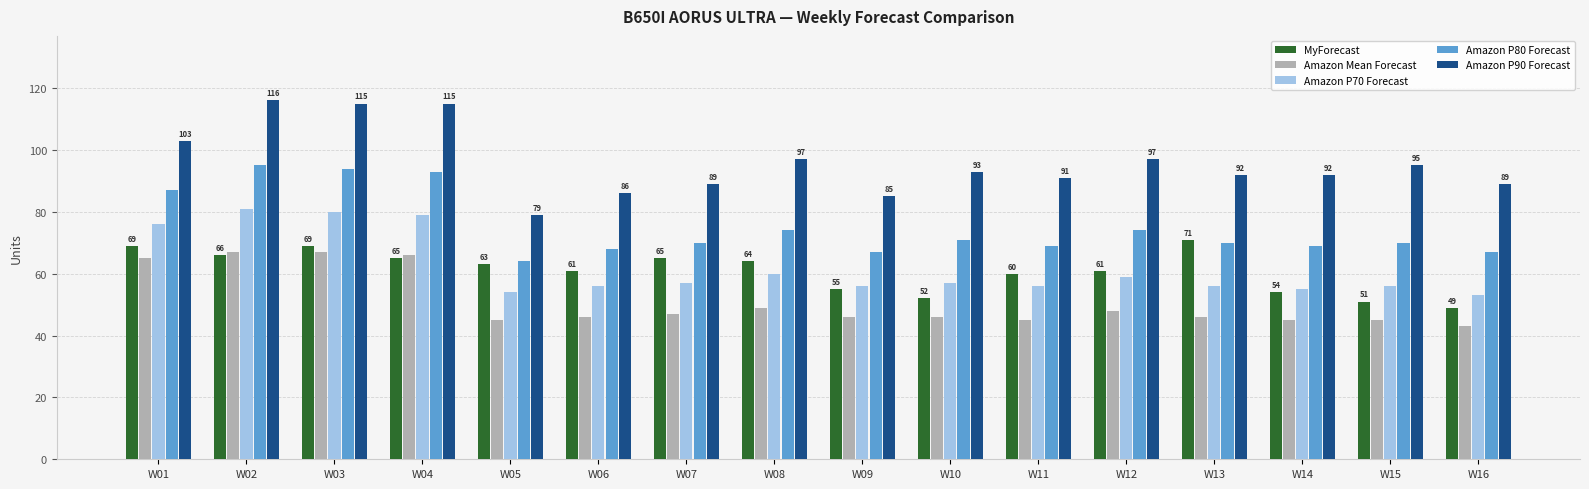

What is the sum of the MyForecast values at W04 and W12?

126